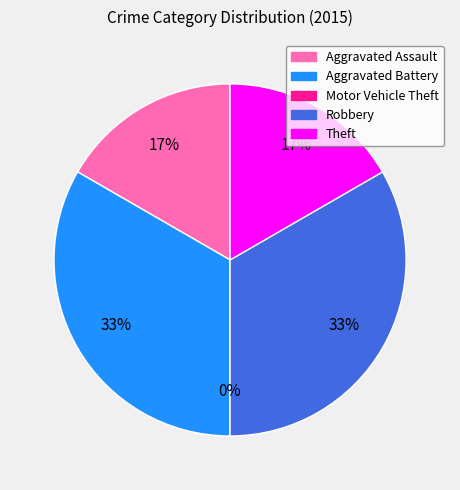

To the nearest percent, what percentage of the pie is Robbery?

33%